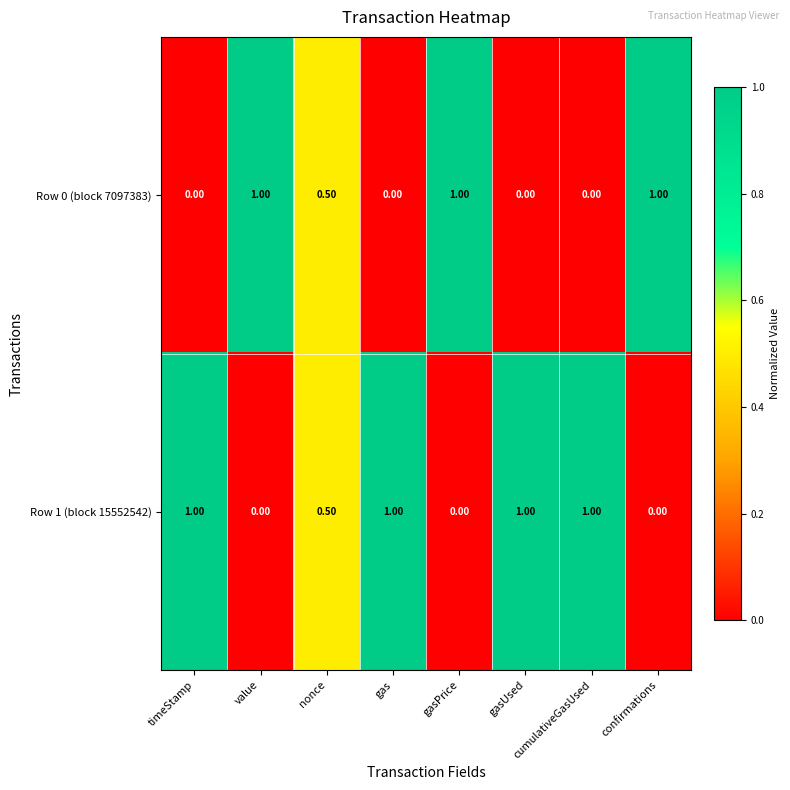

What is the spread (max minus min) of values at gasUsed?

1.0